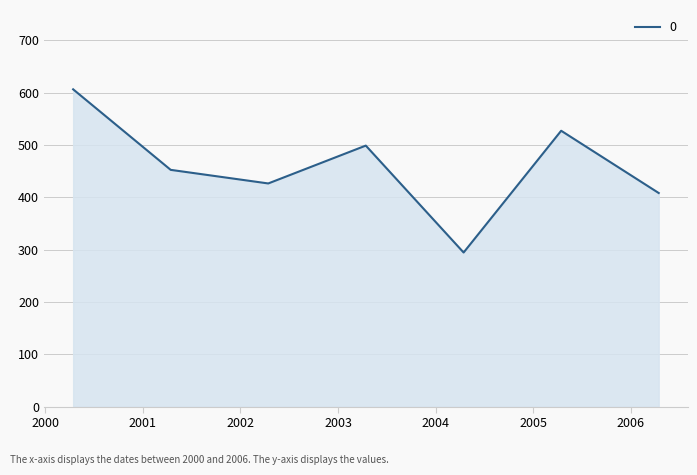

True or false: the data has more than 0 interior local peaks.

True